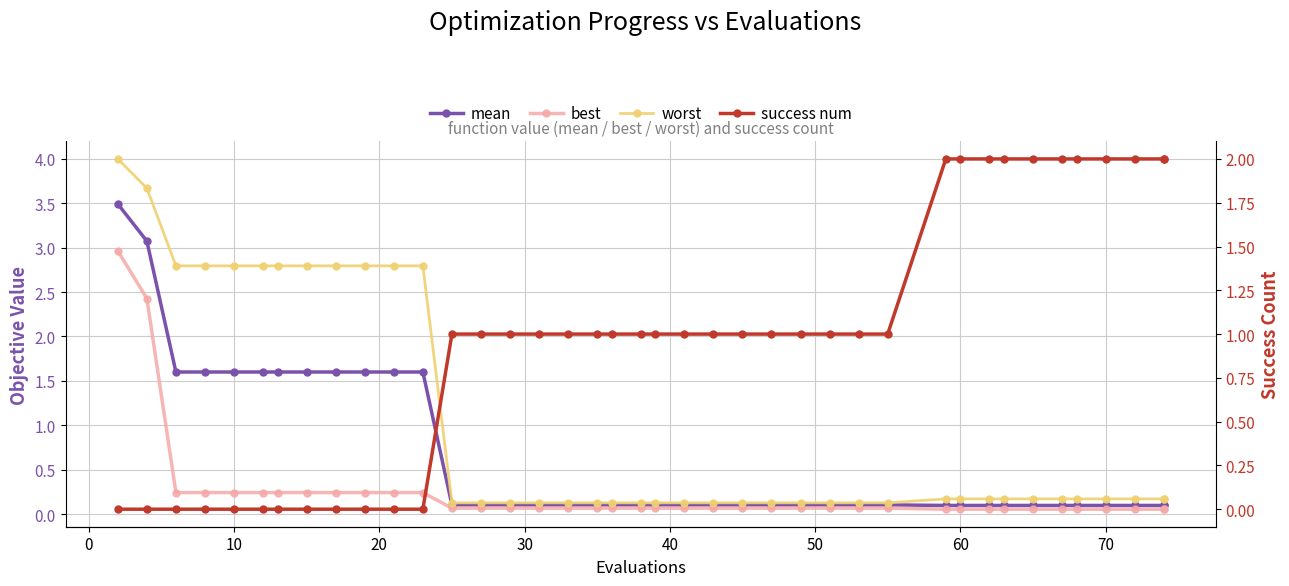

True or false: success num has a value of 0.6 at 12.

False